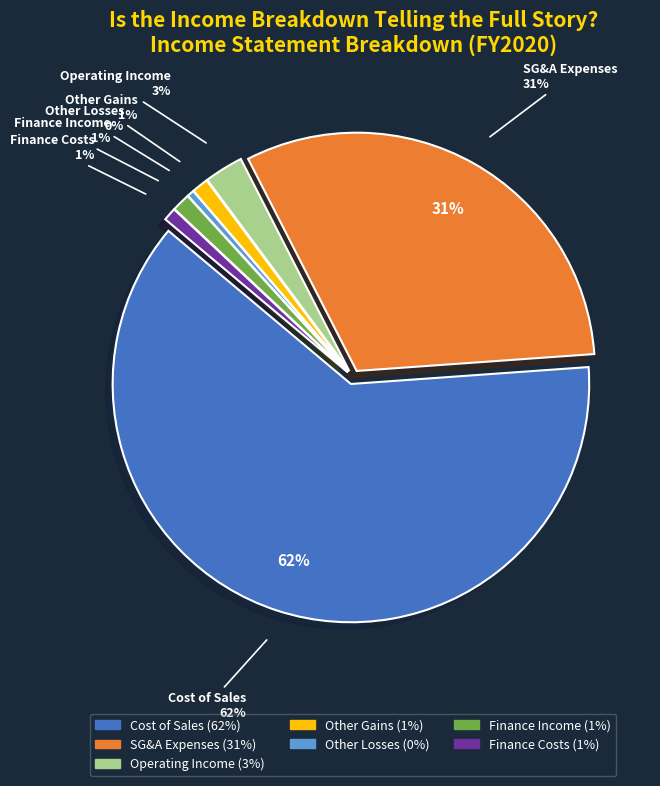

To the nearest percent, what is the average slice percentage?

14%